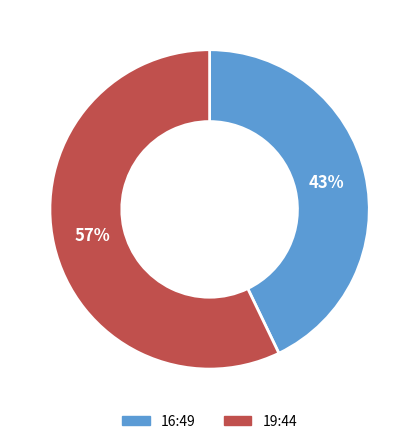

Do 19:44 and 16:49 together represent more than half of the pie?

Yes